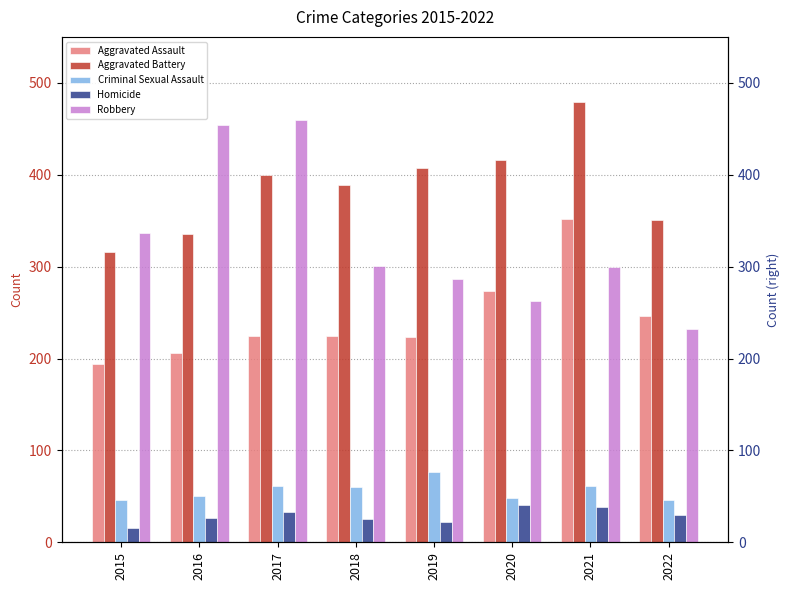

Is it true that Robbery equals 114 at 2020?

False